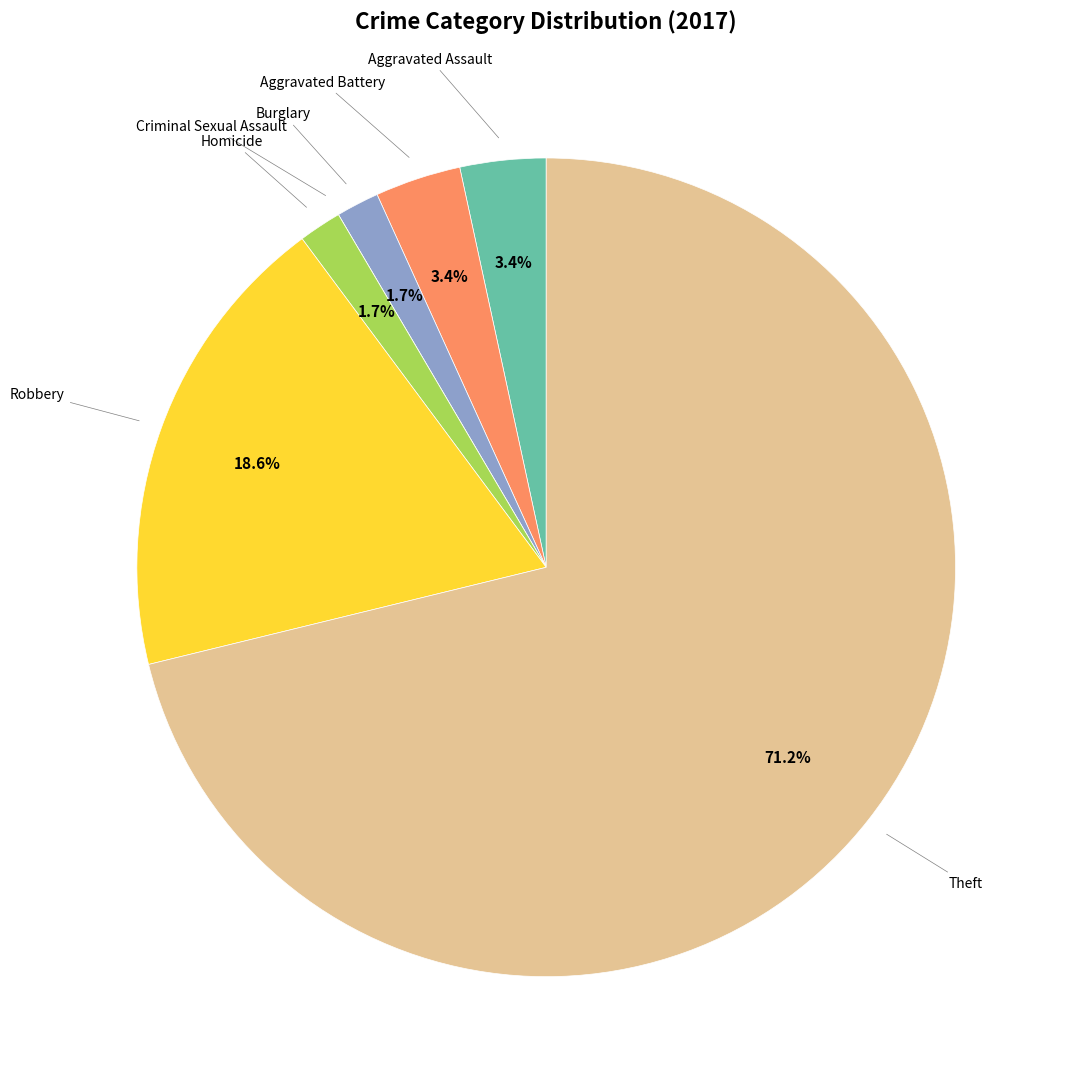

Is there any slice that represents more than half of the pie?

Yes